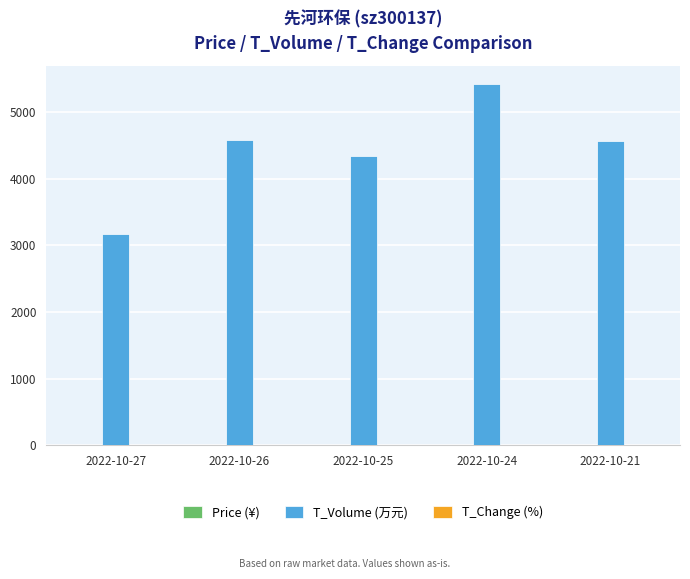

The value of T_Volume (万元) at 2022-10-24 is 5427.0. True or false?

True